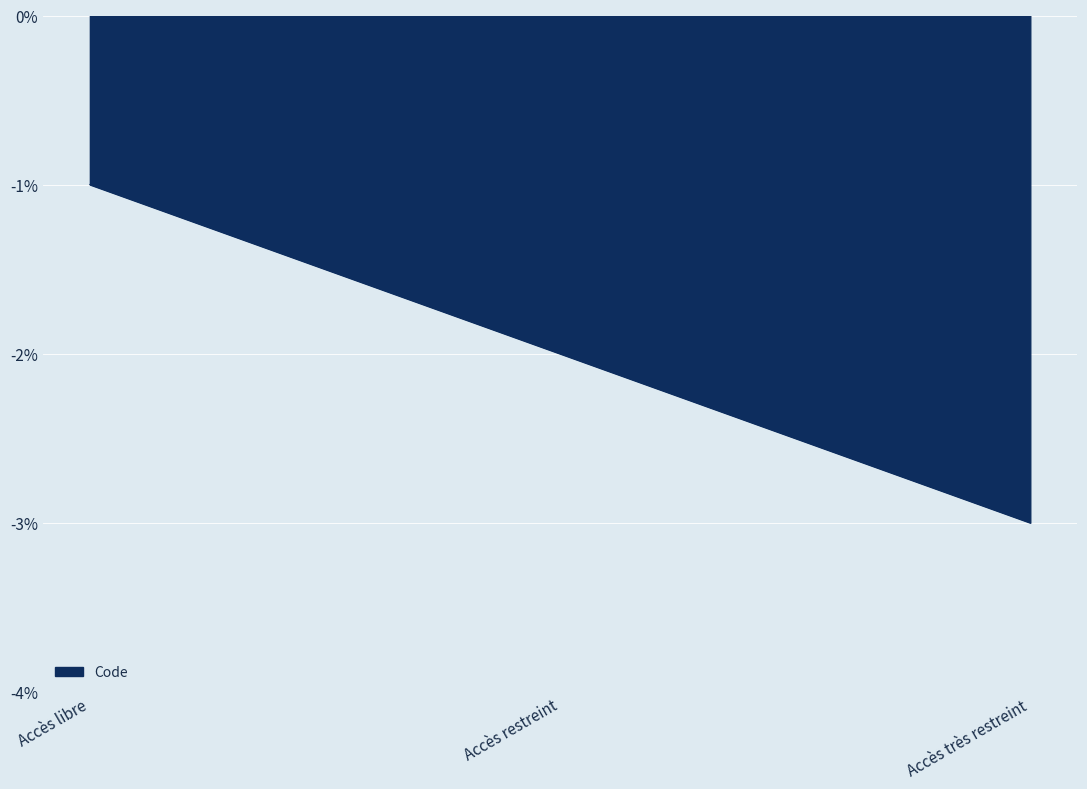

List the labels in order of value, smallest first.

Accès très restreint, Accès restreint, Accès libre